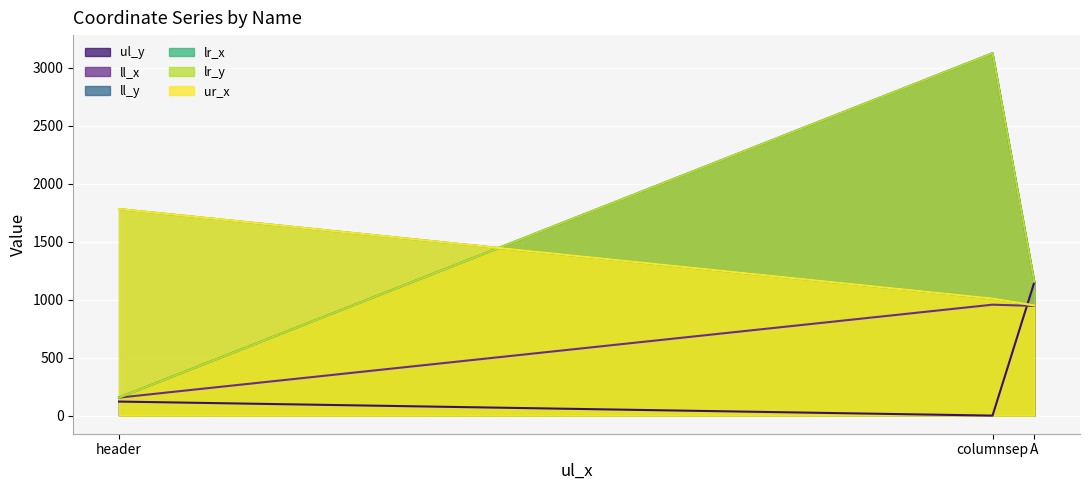

What is the value of the ll_y point at the 2nd from the left?

155